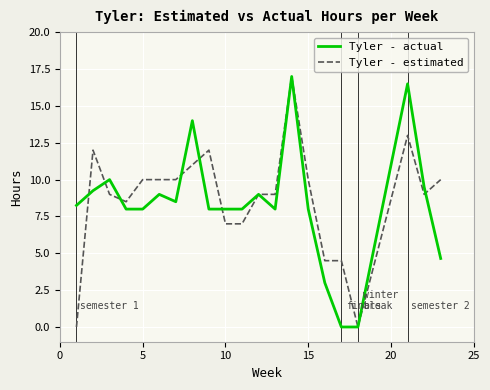

What is the average value of the Tyler - actual series?

8.3